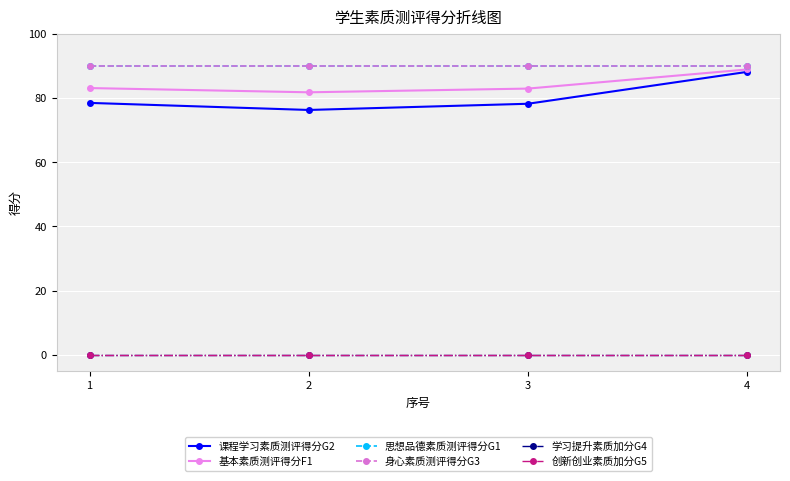

Does the chart have visible grid lines?

Yes